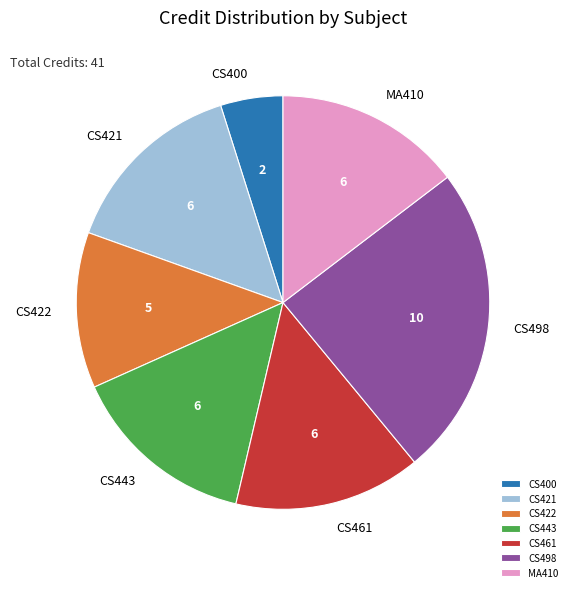

Is CS400 the majority of the pie?

No